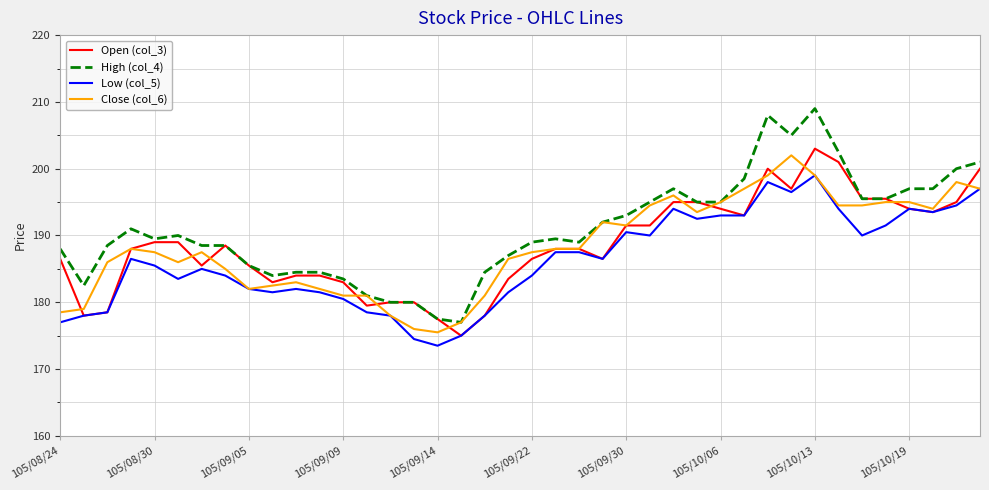

Which series has the widest spread of values?

High (col_4)